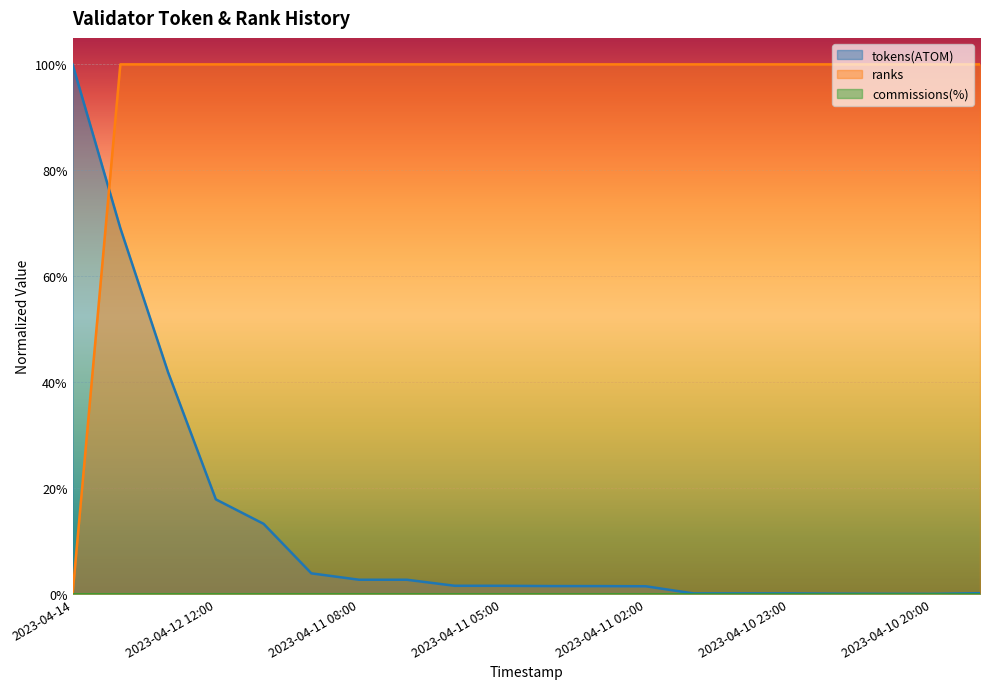

Rank the categories by tokens(ATOM) value from highest to lowest.

2023-04-14, 2023-04-13 12:00, 2023-04-13, 2023-04-12 12:00, 2023-04-12, 2023-04-11 12:00, 2023-04-11 08:00, 2023-04-11 07:00, 2023-04-11 06:00, 2023-04-11 05:00, 2023-04-11 04:00, 2023-04-11 03:00, 2023-04-11 02:00, 2023-04-10 19:00, 2023-04-11 01:00, 2023-04-11, 2023-04-10 23:00, 2023-04-10 22:00, 2023-04-10 21:00, 2023-04-10 20:00